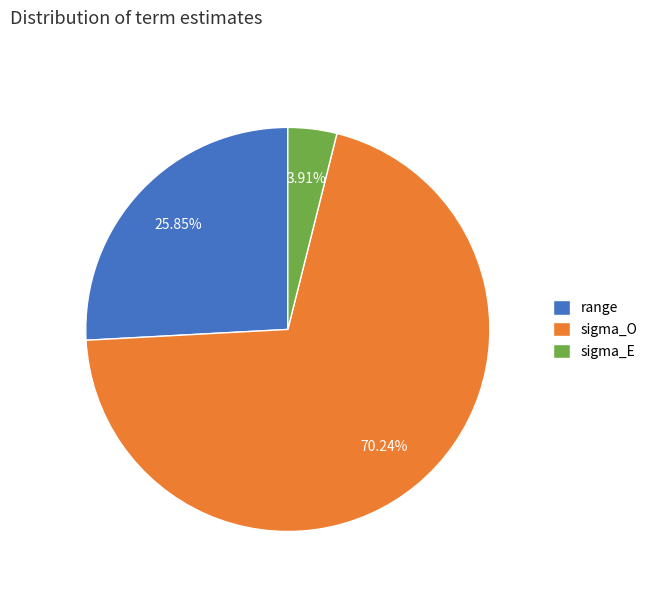

Which slice represents more than half of the pie?

sigma_O